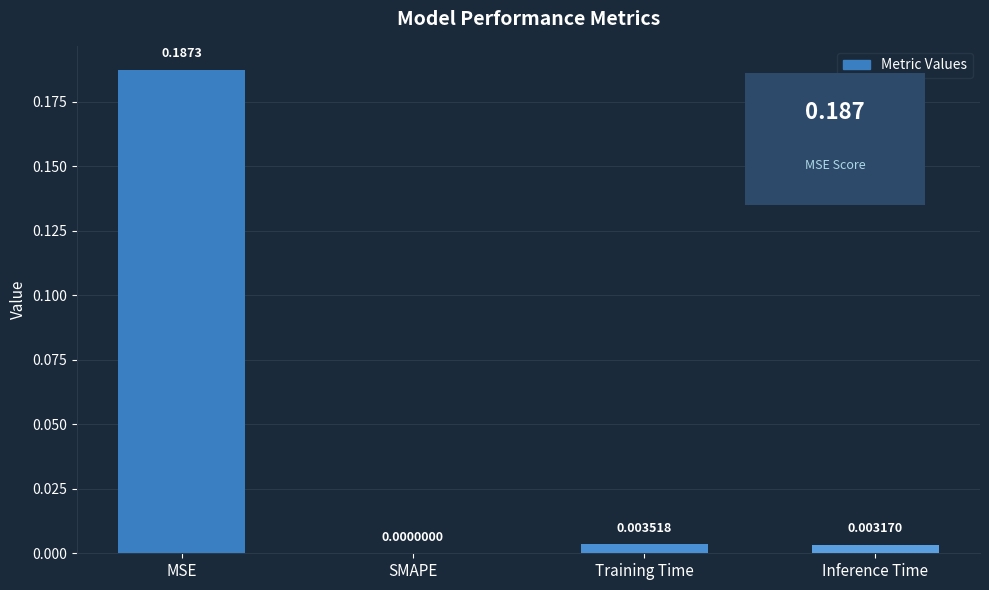

Which category has the highest value across all series?

MSE